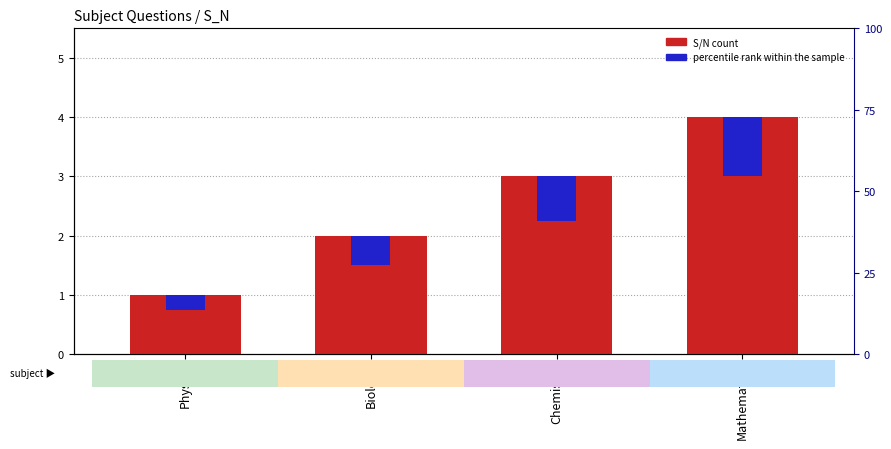

Count the number of data series in this chart.

2